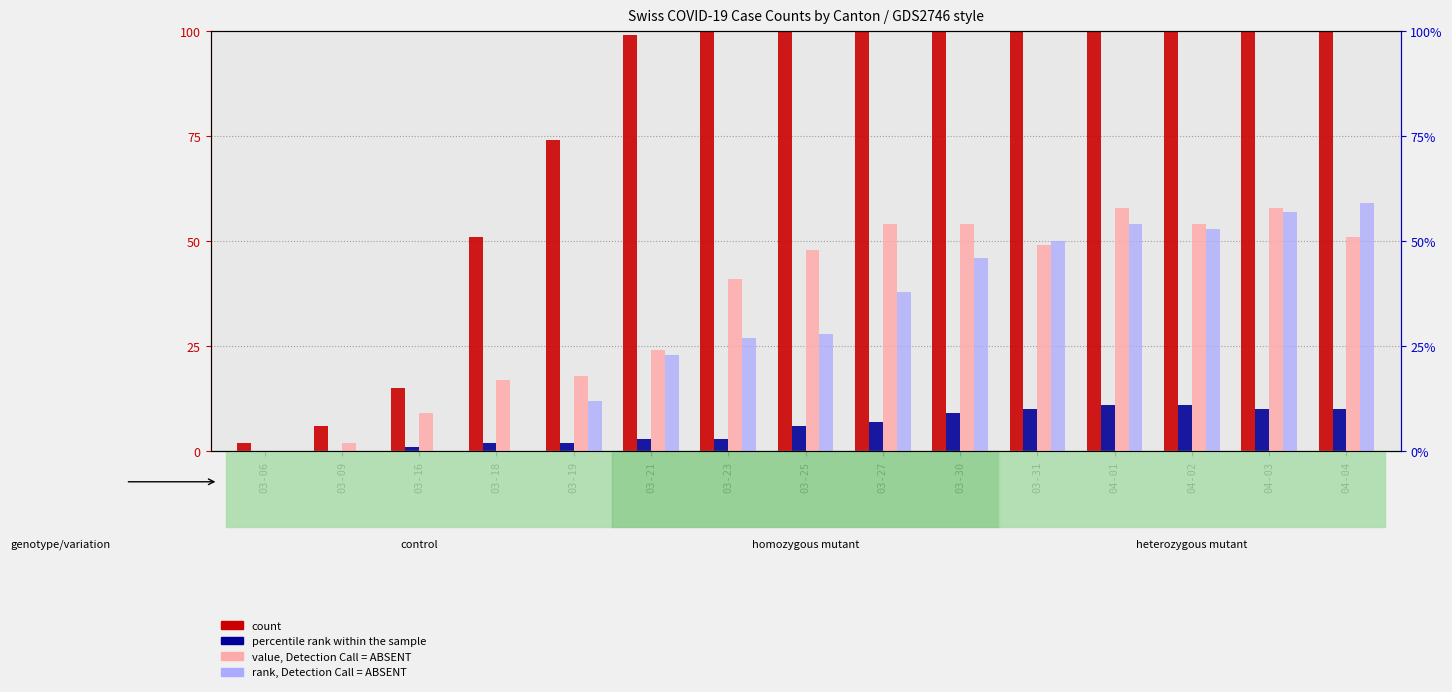

At how many categories does at least one series exceed 274?

4